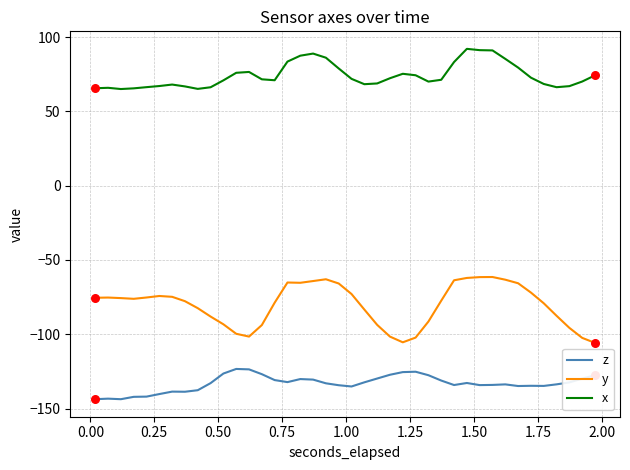

What is the maximum value for y?

-61.5